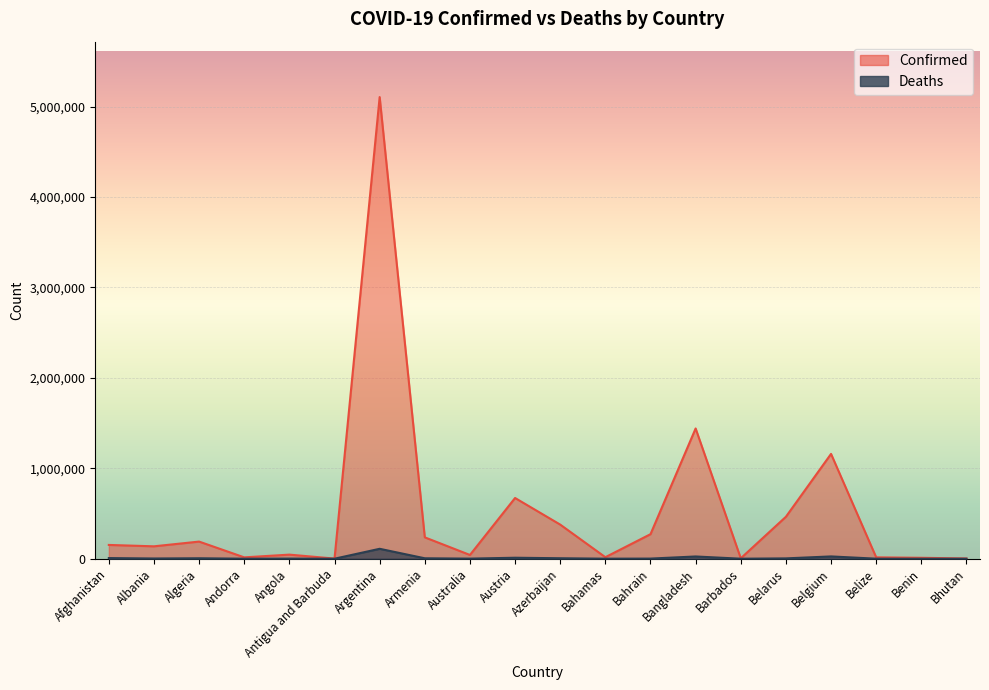

Which has a higher value, Angola or Andorra?

Angola